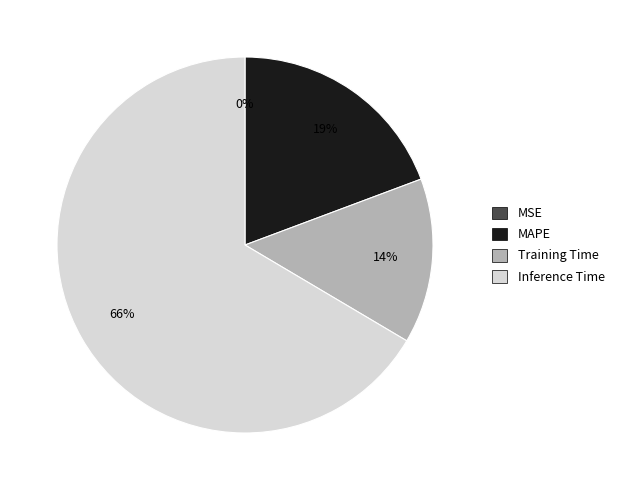

What percentage is the Training Time slice, to the nearest percent?

14%